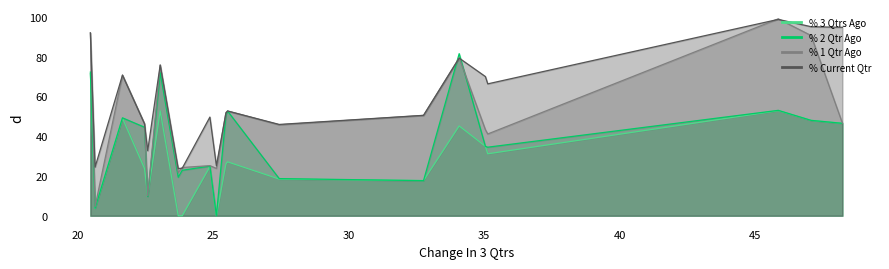

How many data points does each series have?

20